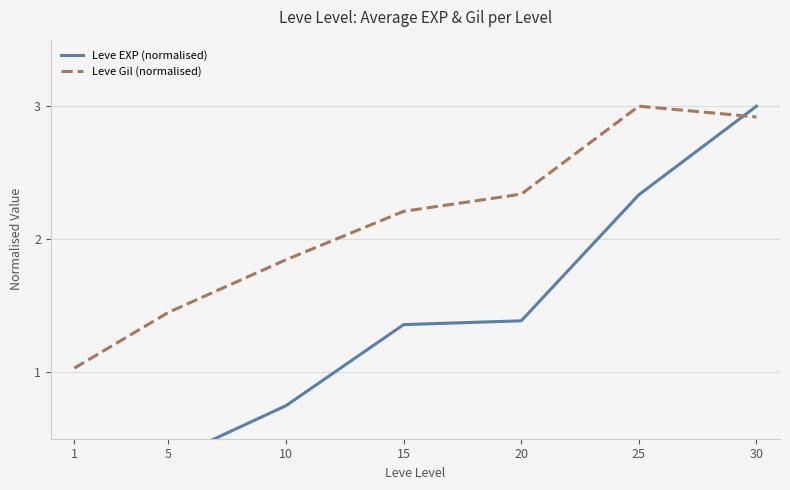

The Leve Gil (normalised) series shows 3.0 at 25. True or false?

True